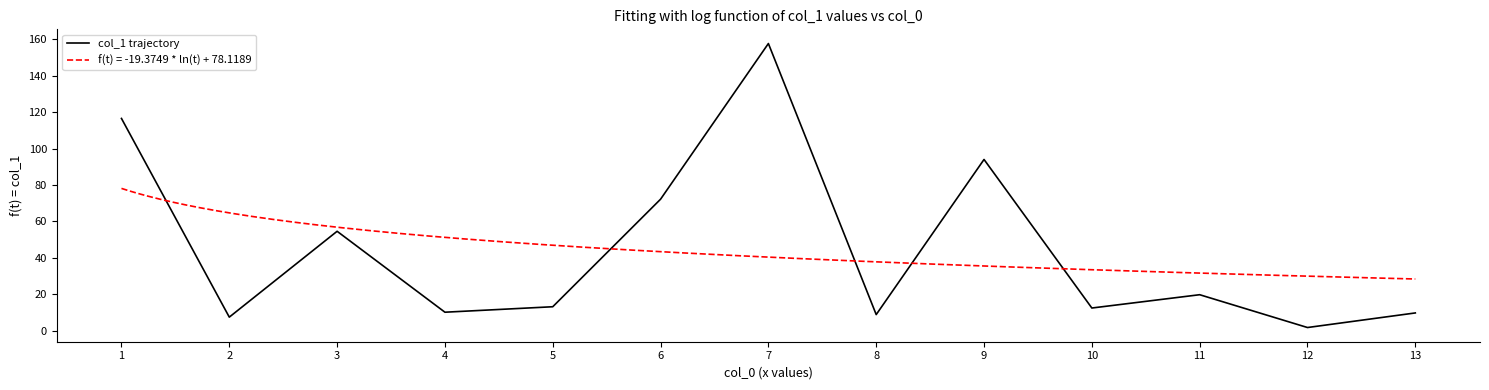

Is it true that the value at 11 is 9.2?

False